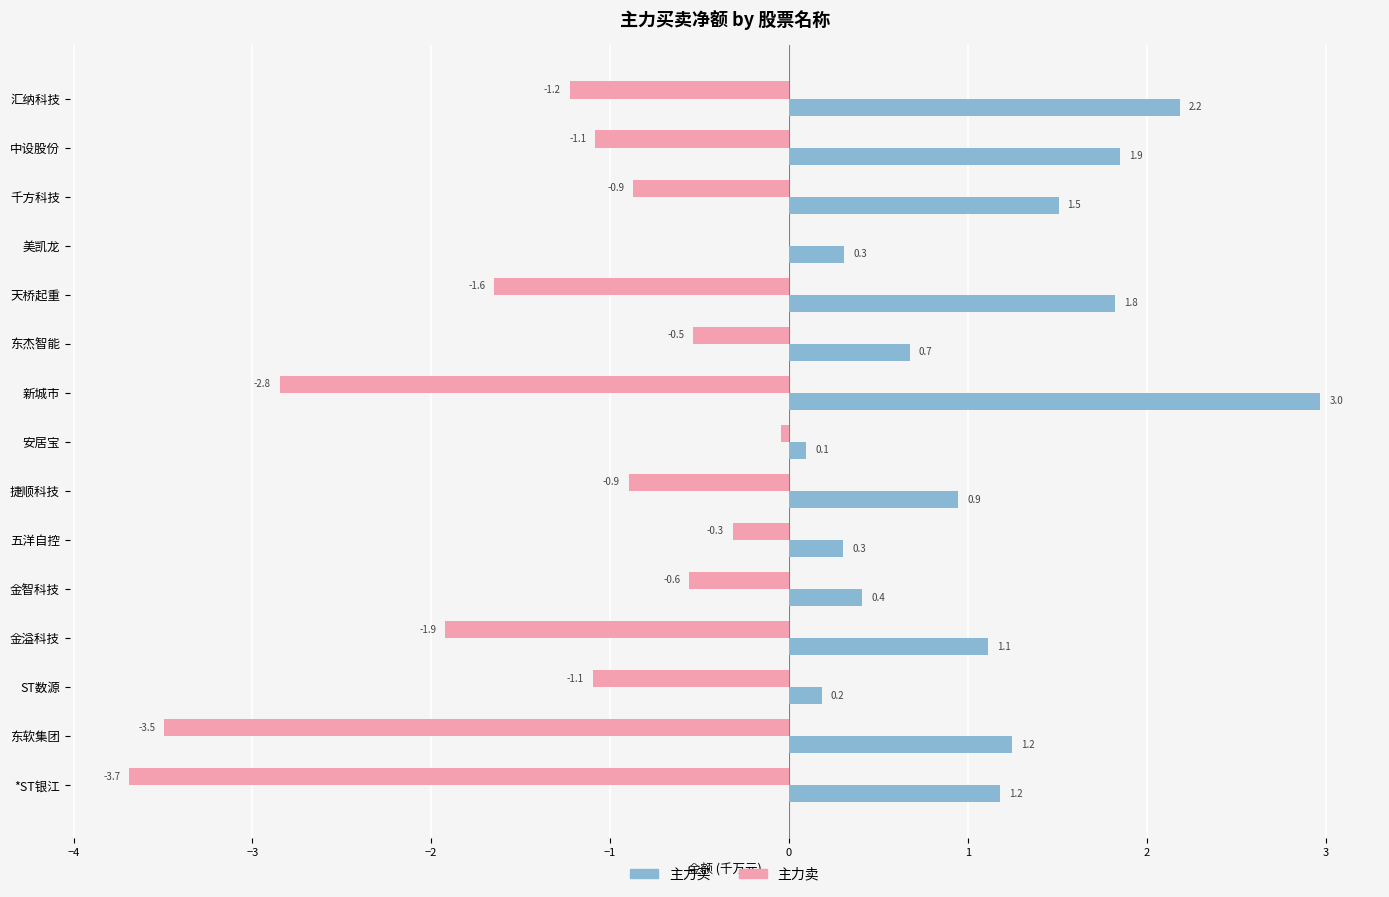

Is it true that 主力买 equals 2.2 at 汇纳科技?

True